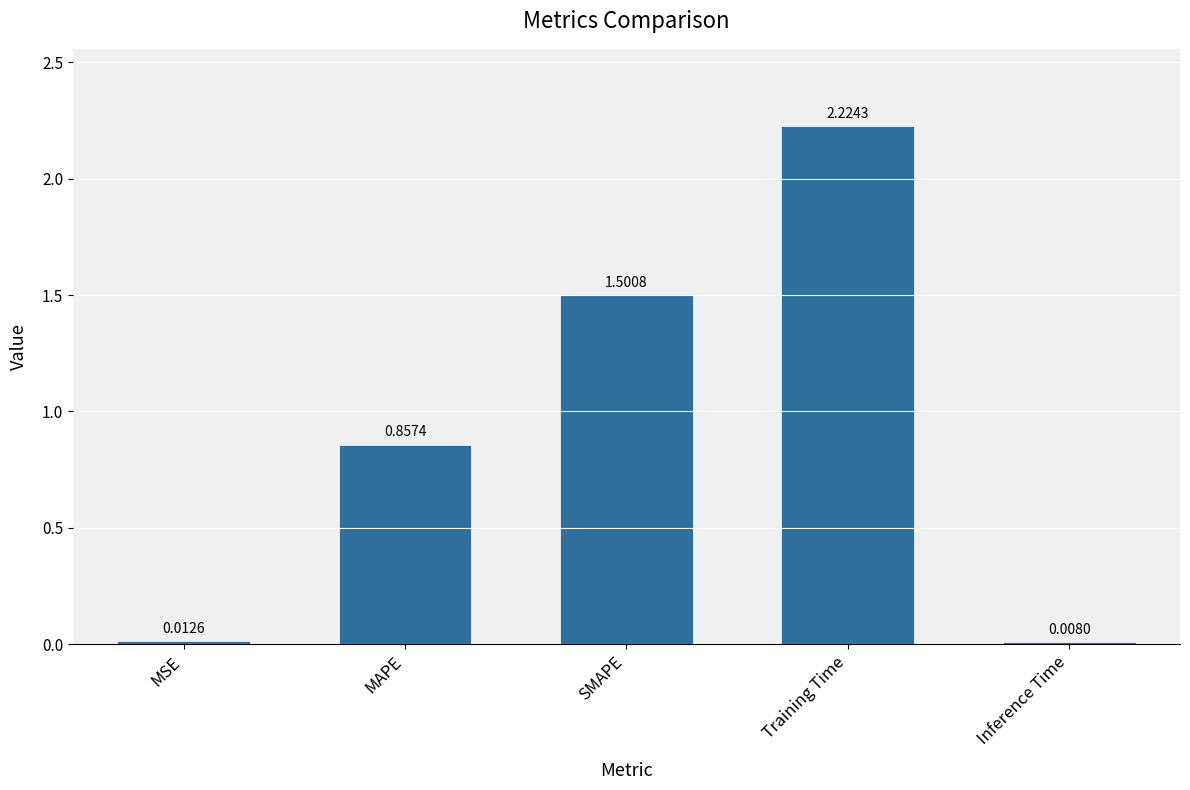

What position from the right is Training Time?

2